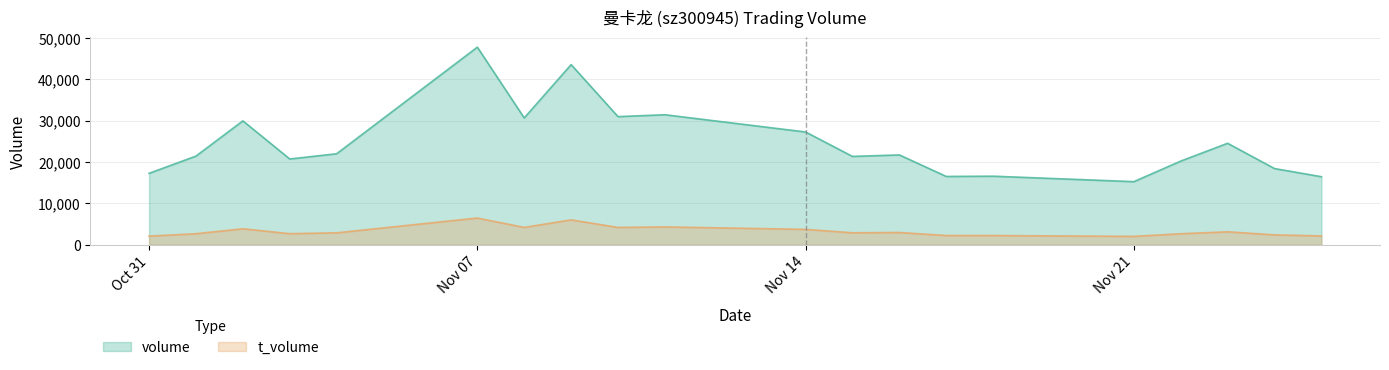

What is the label of the 2nd point from the left?

2022-11-01